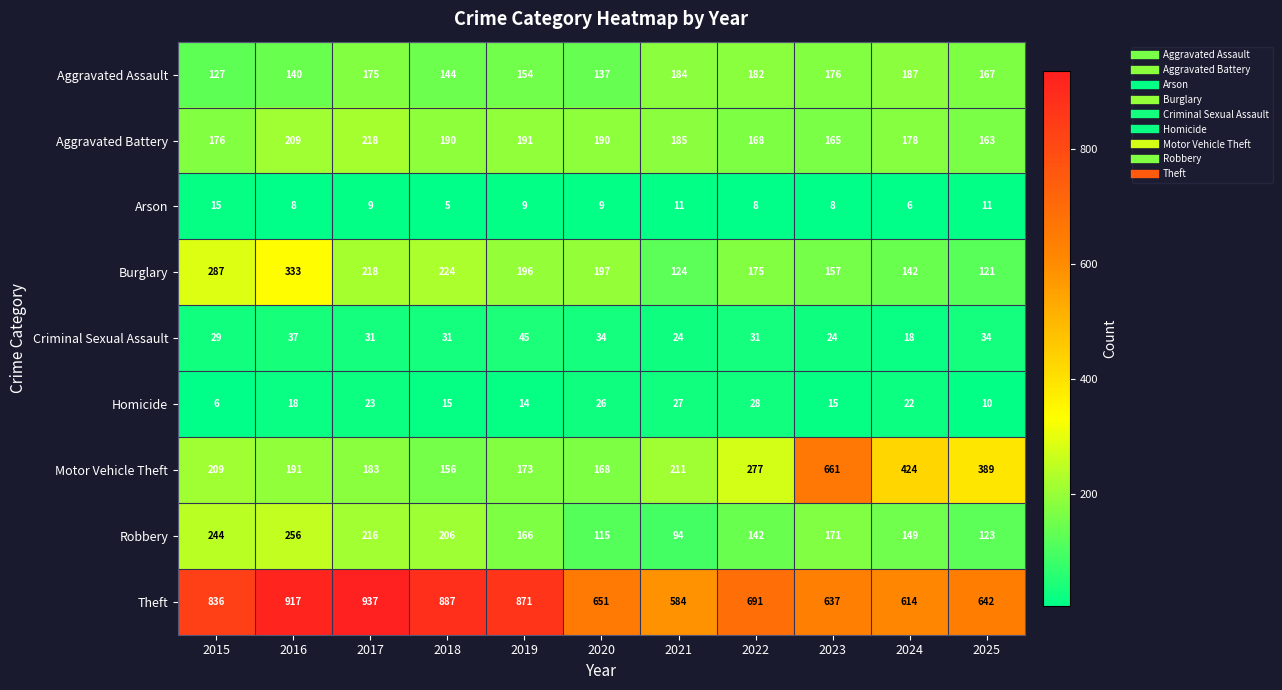

At which label is Homicide closest to 17?

2016